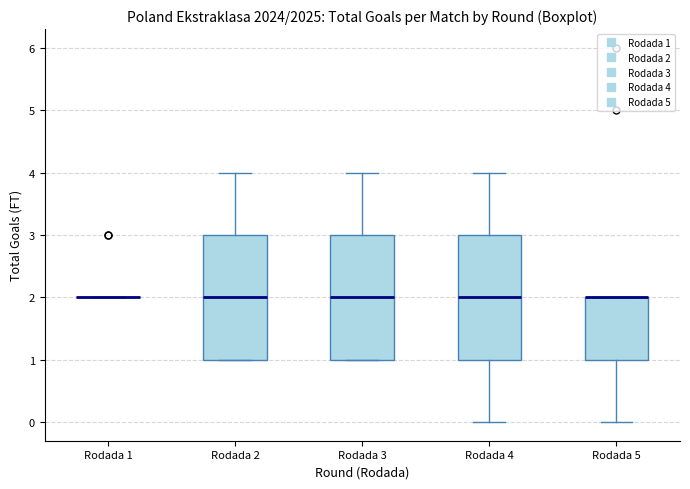

Where is the lower edge of the box for Rodada 4 on the y-axis? The values are not printed on the chart, so give them approximately, as read against the axis.

1